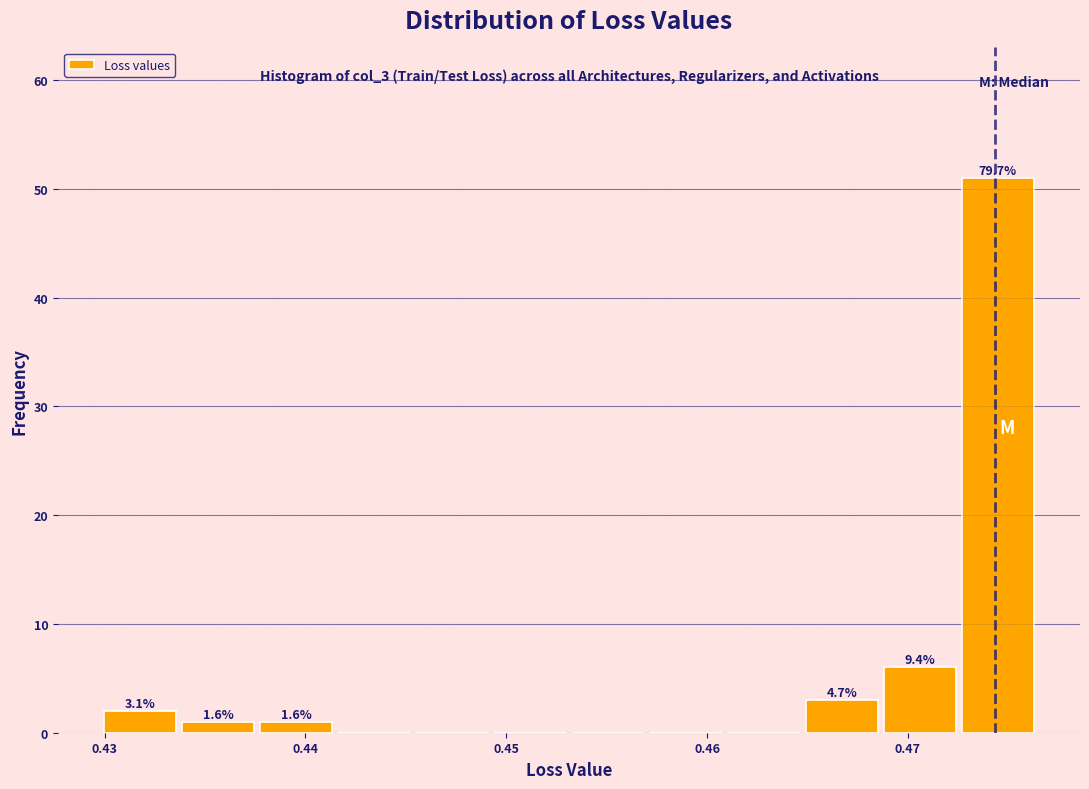

Read against the x-axis, roughly where is the centre of the tallest bar?

0.474